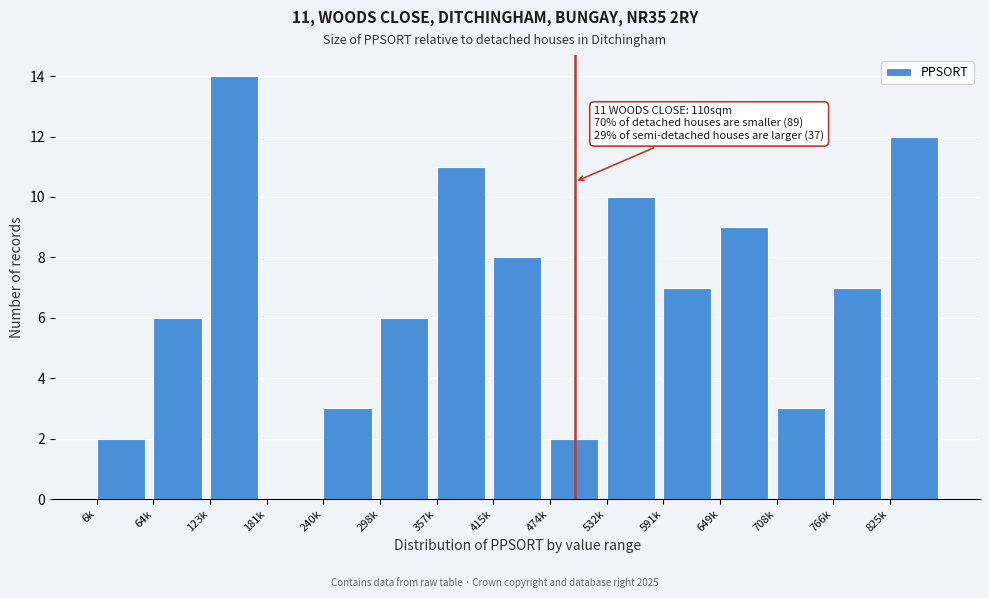

Reading left to right, transcribe all the data shown in this chart.

6k=2	64k=6	123k=14	181k=0	240k=3	298k=6	357k=11	415k=8	474k=2	532k=10	591k=7	649k=9	708k=3	766k=7	825k=12